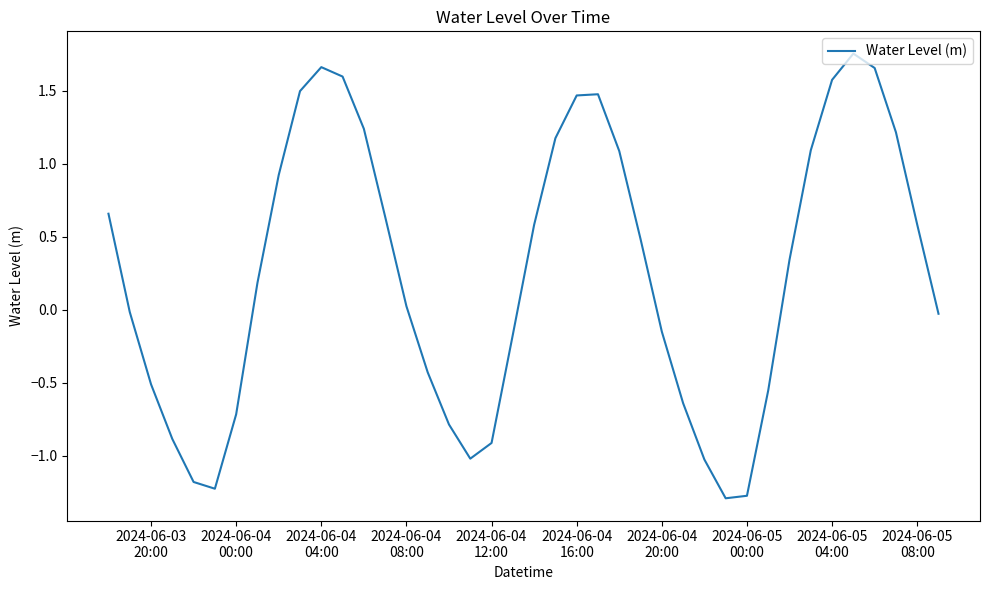

What is the smallest value displayed?

-1.3